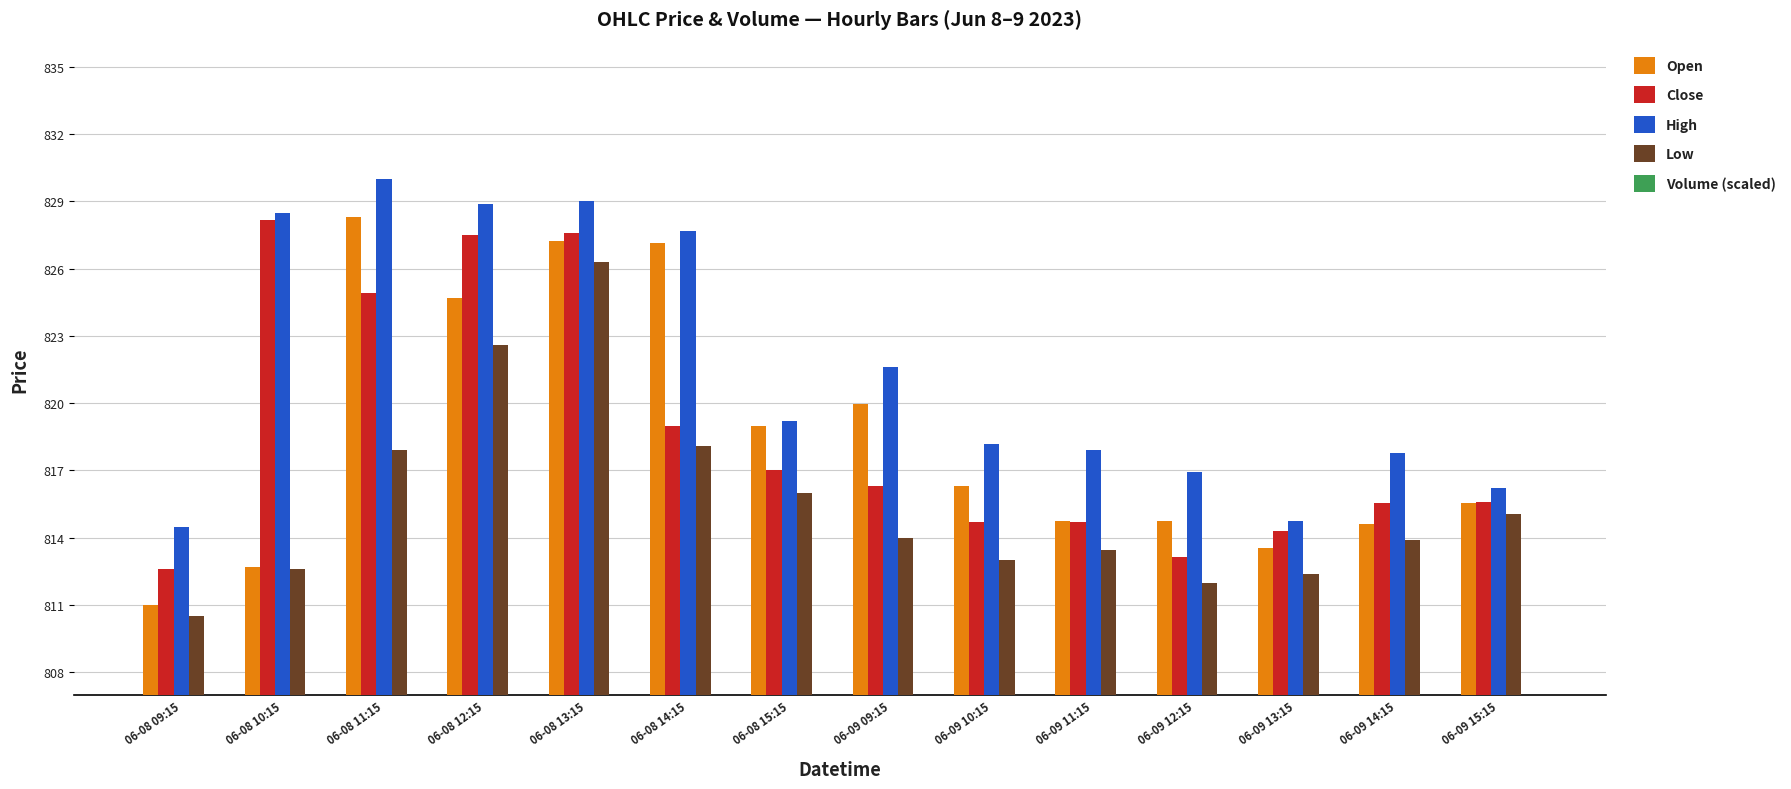

List the labels in order of High value, smallest first.

06-08 09:15, 06-09 13:15, 06-09 15:15, 06-09 12:15, 06-09 14:15, 06-09 11:15, 06-09 10:15, 06-08 15:15, 06-09 09:15, 06-08 14:15, 06-08 10:15, 06-08 12:15, 06-08 13:15, 06-08 11:15